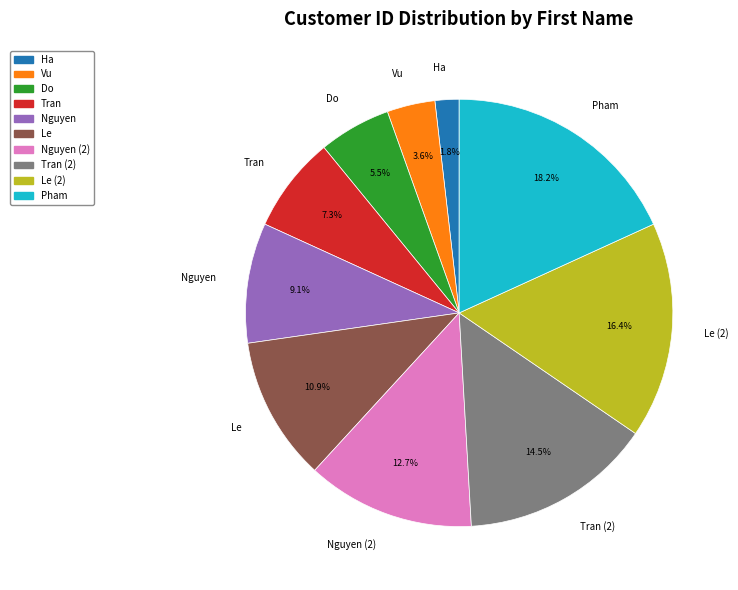

The Nguyen slice represents 9% of the pie. True or false?

True